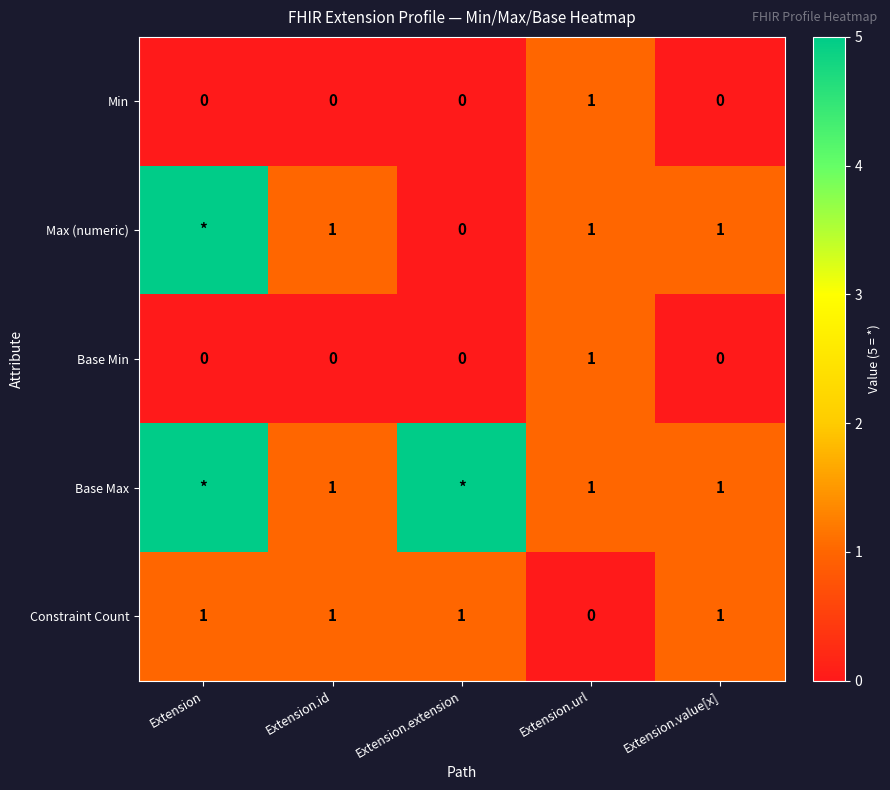

Where is Constraint Count nearest to the value 0?

Extension.url